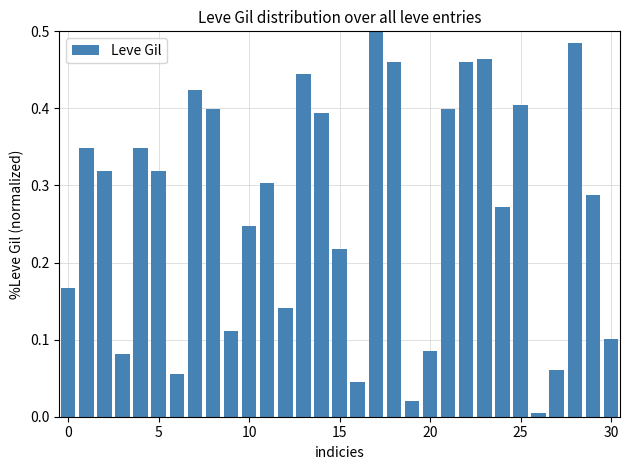

How many bars are there in total?

31